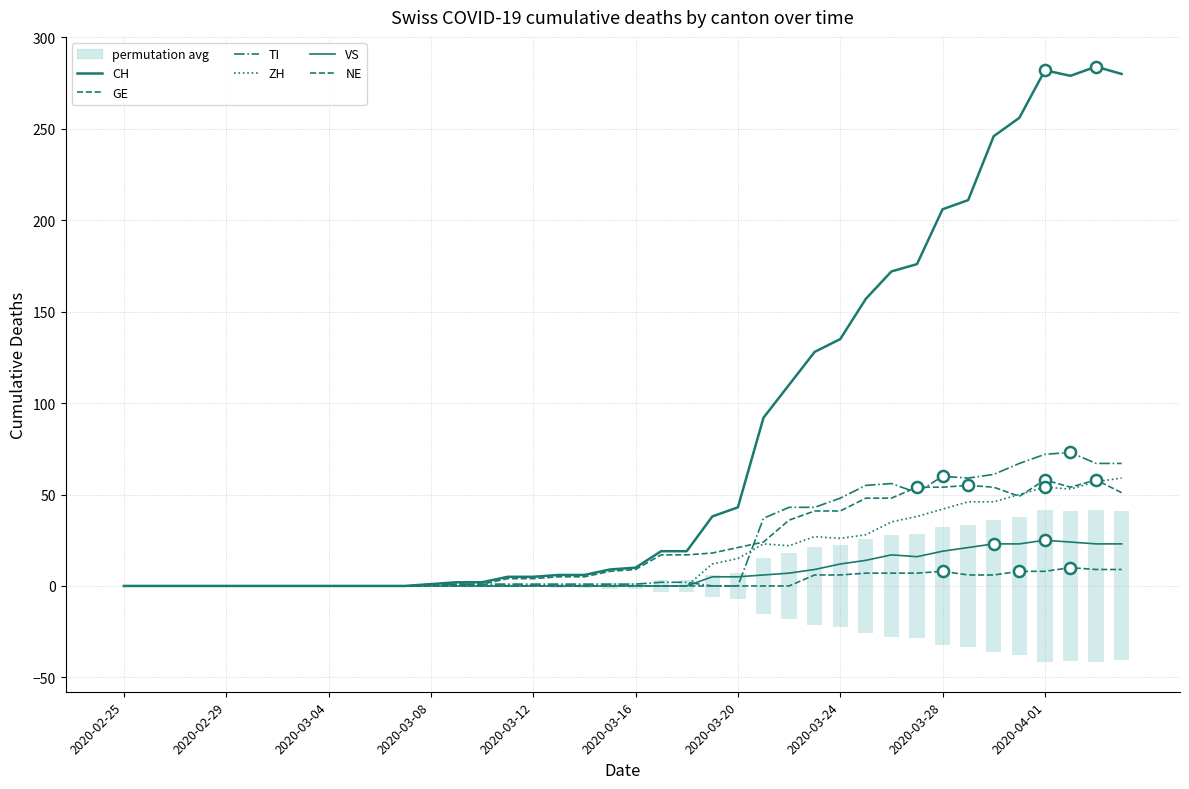

The value of CH at 13 is 2. True or false?

True